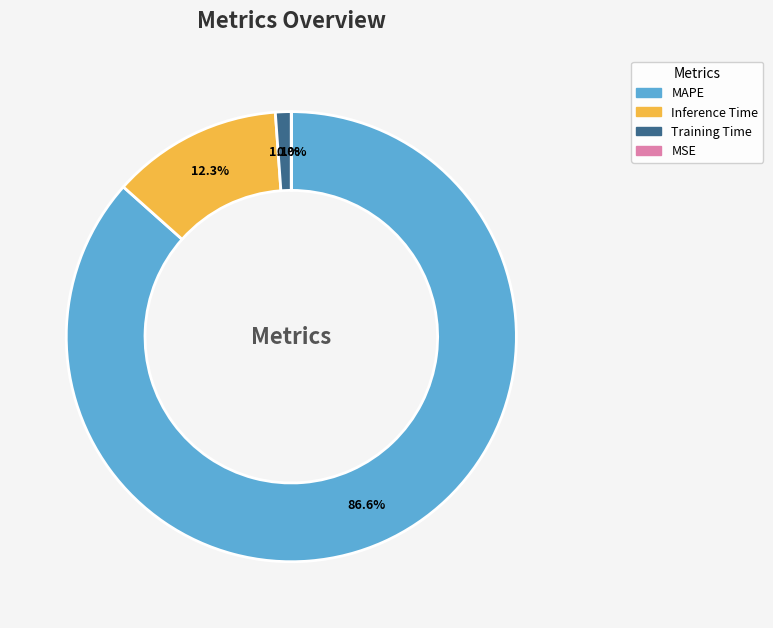

Does any single category account for the majority?

Yes